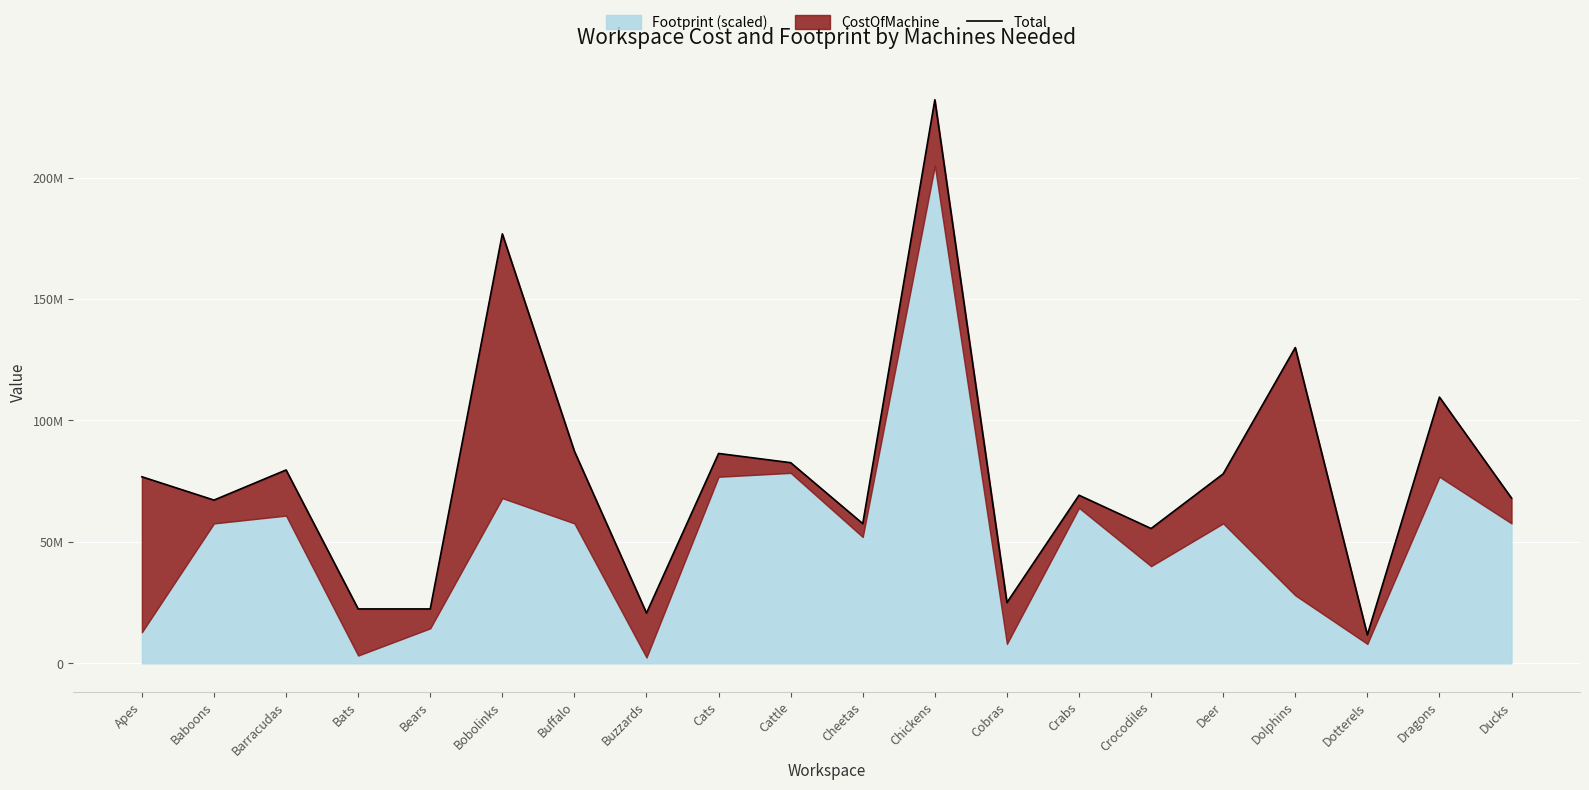

Where is the data nearest to the value 121850000?

Dolphins